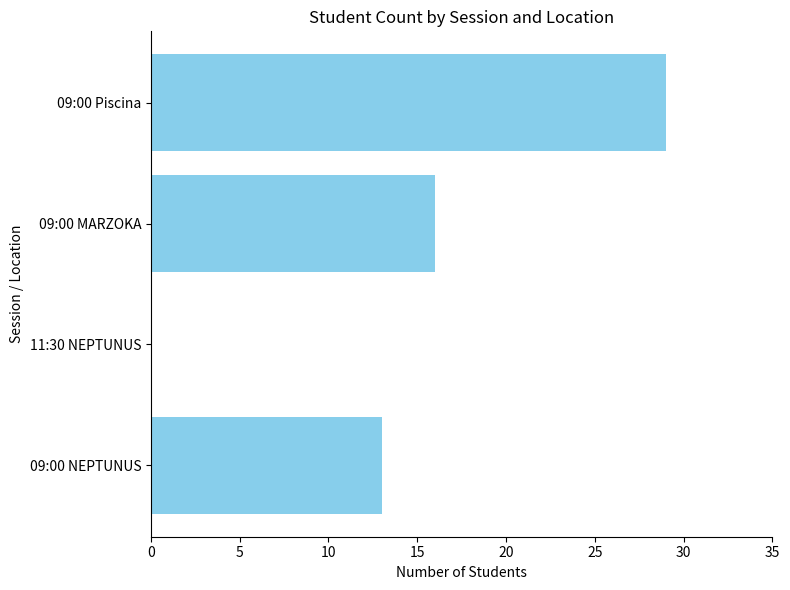

Where is the data nearest to the value 14?

09:00 NEPTUNUS